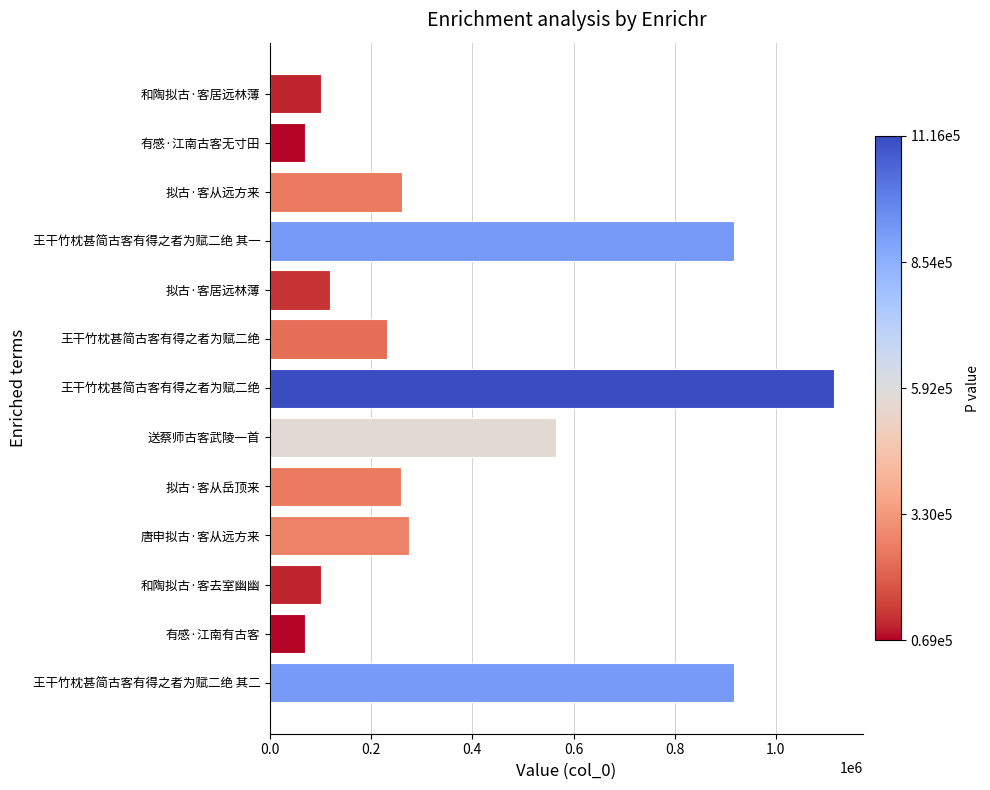

Does the chart contain stacked bars?

No